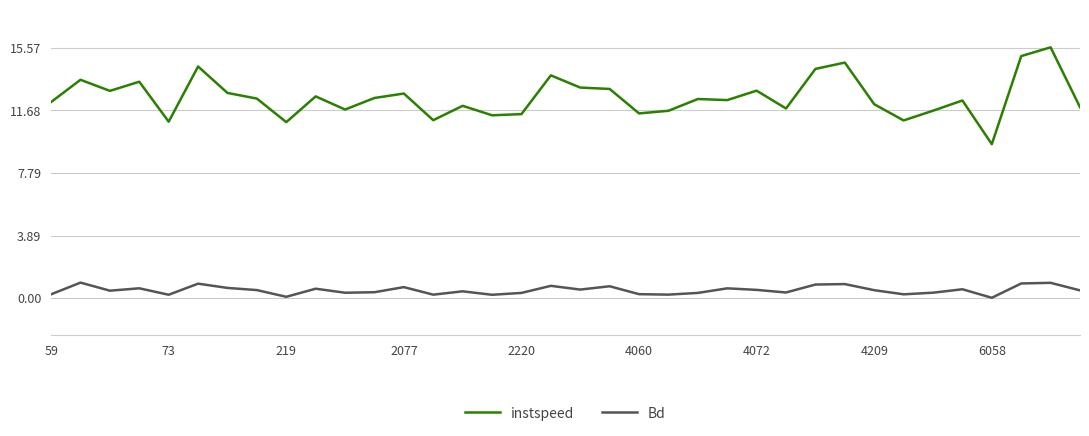

List the series in order of their peak value, lowest first.

Bd, instspeed